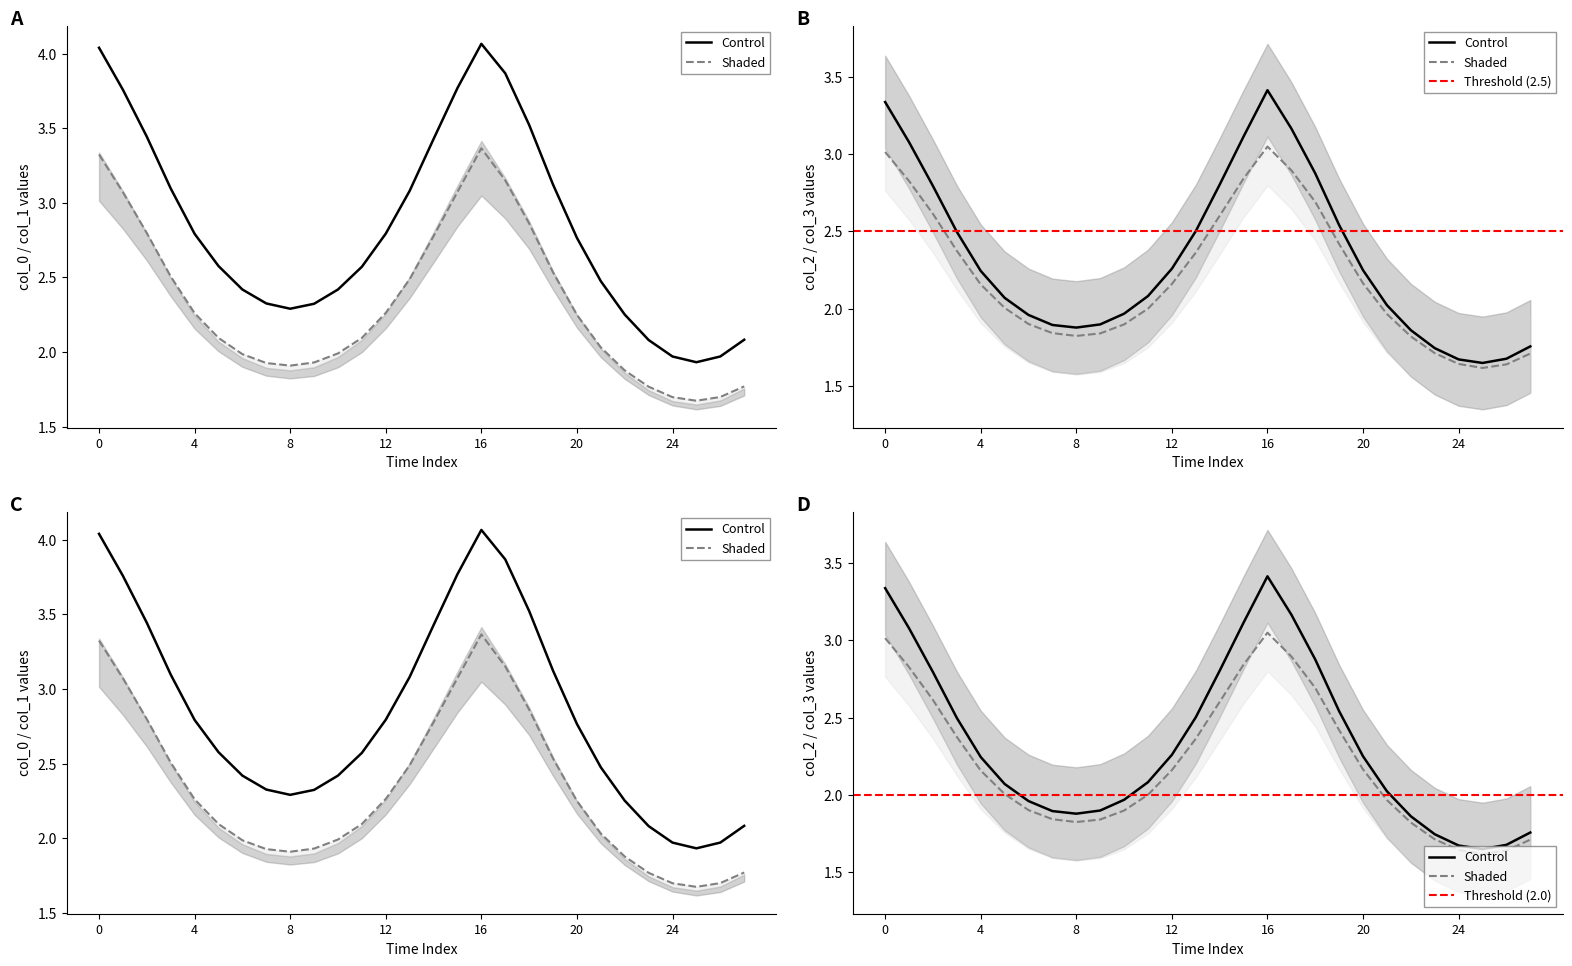

How many values in the col_1 series exceed 2?

17